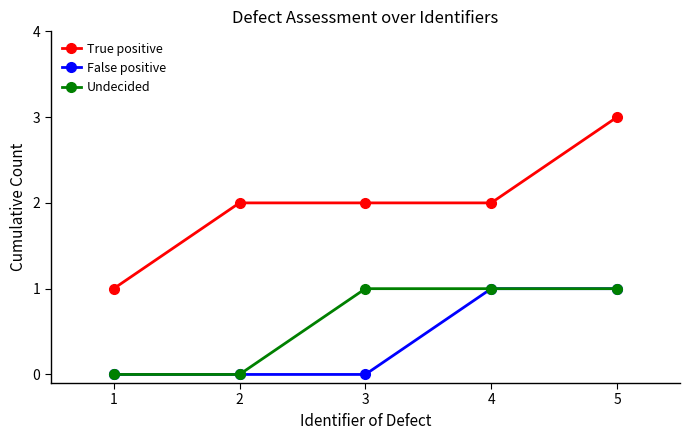

Which series has the widest spread of values?

True positive